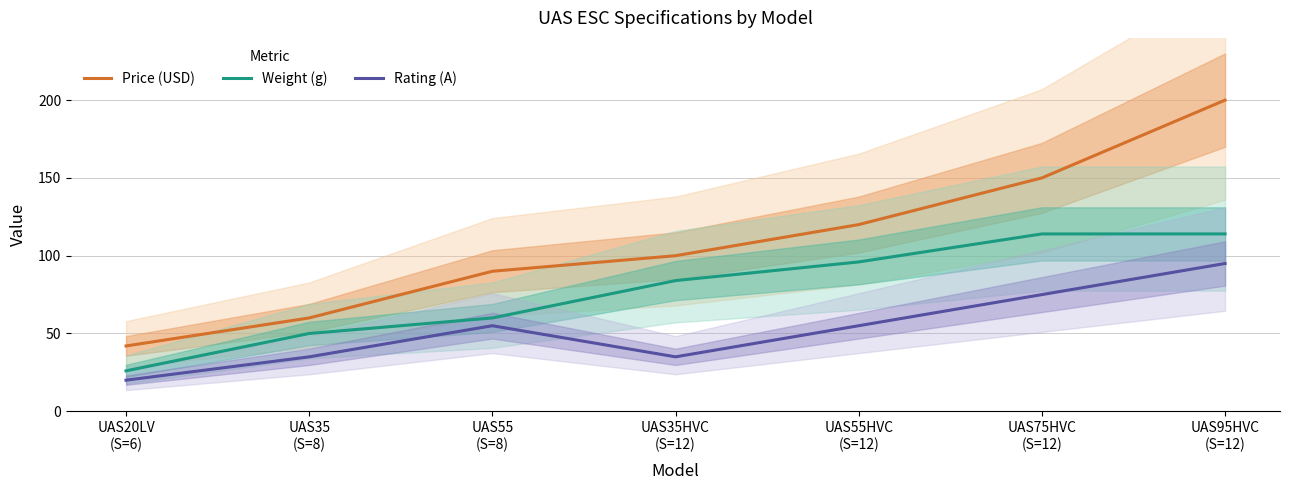

What are all the series names shown in the legend?

Price (USD), Weight (g), Rating (A)